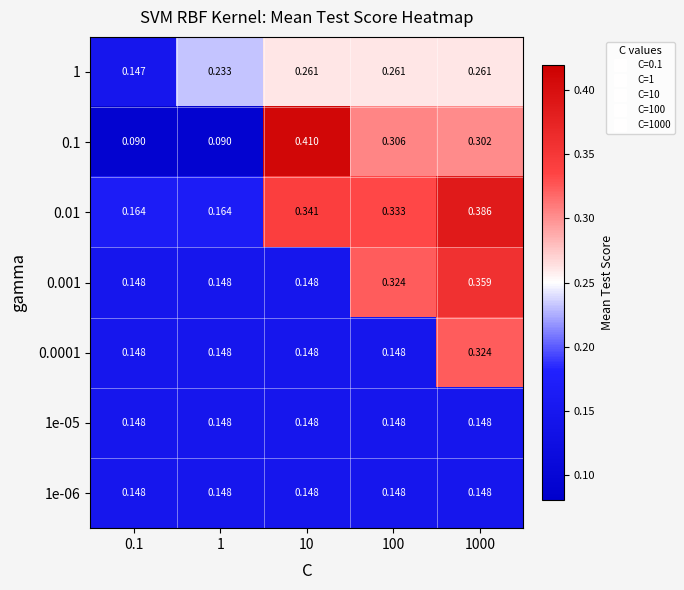

Which label corresponds to the largest value in the chart?

10